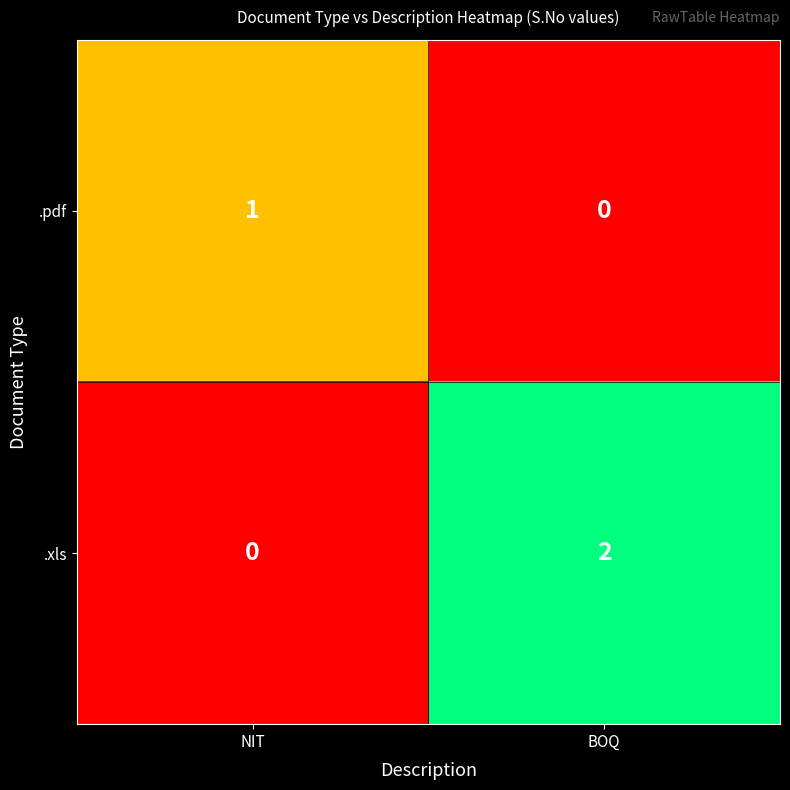

What is the total value across all series at NIT?

1